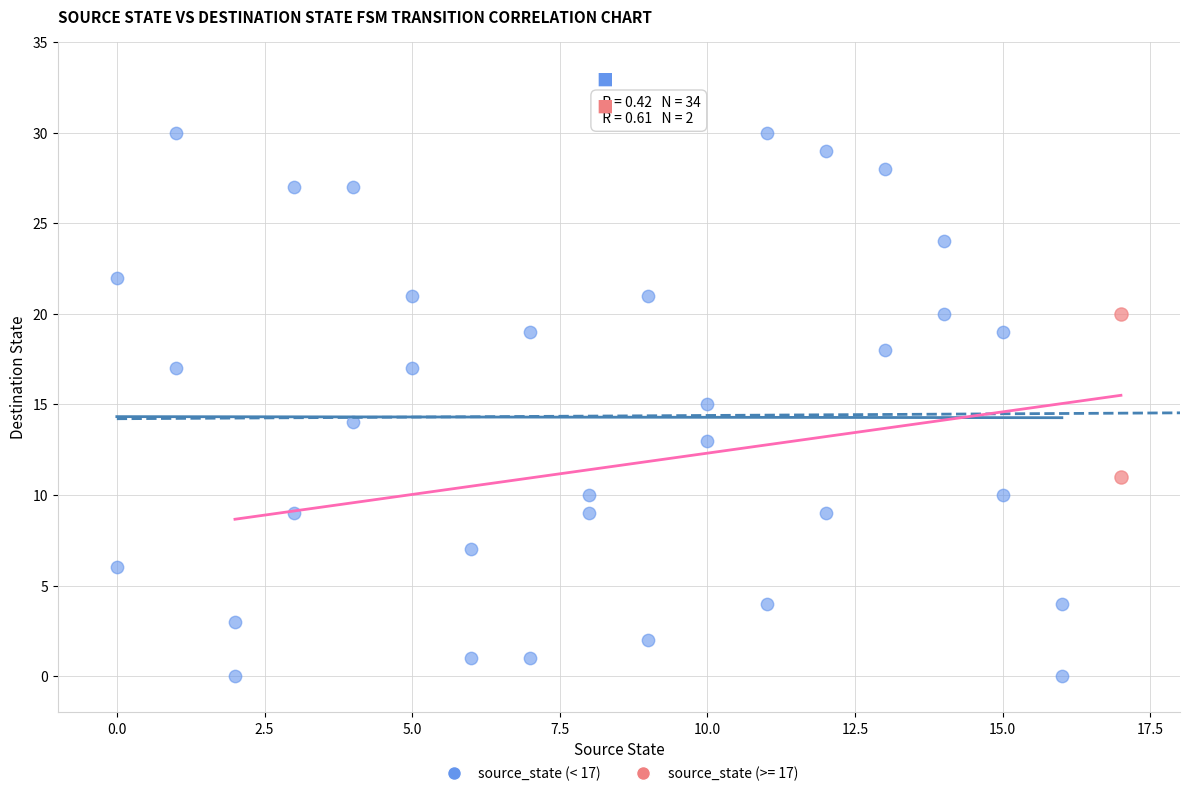

What are all the series names shown in the legend?

source_state (< 17), source_state (>= 17)